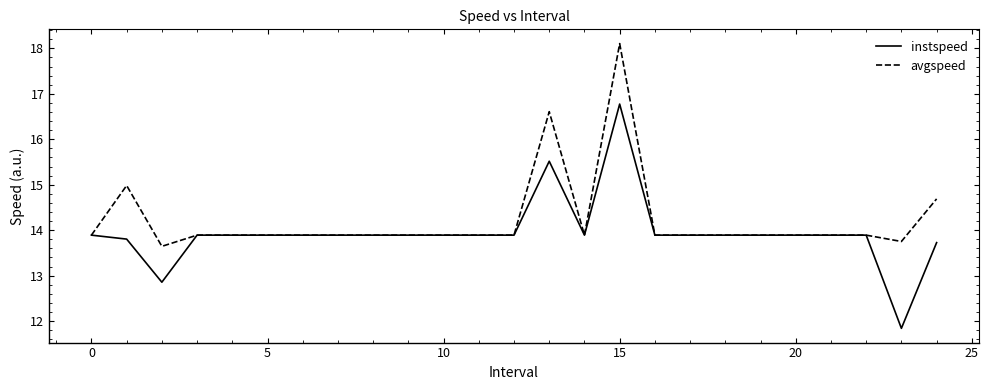

At how many categories does at least one series exceed 16?

2